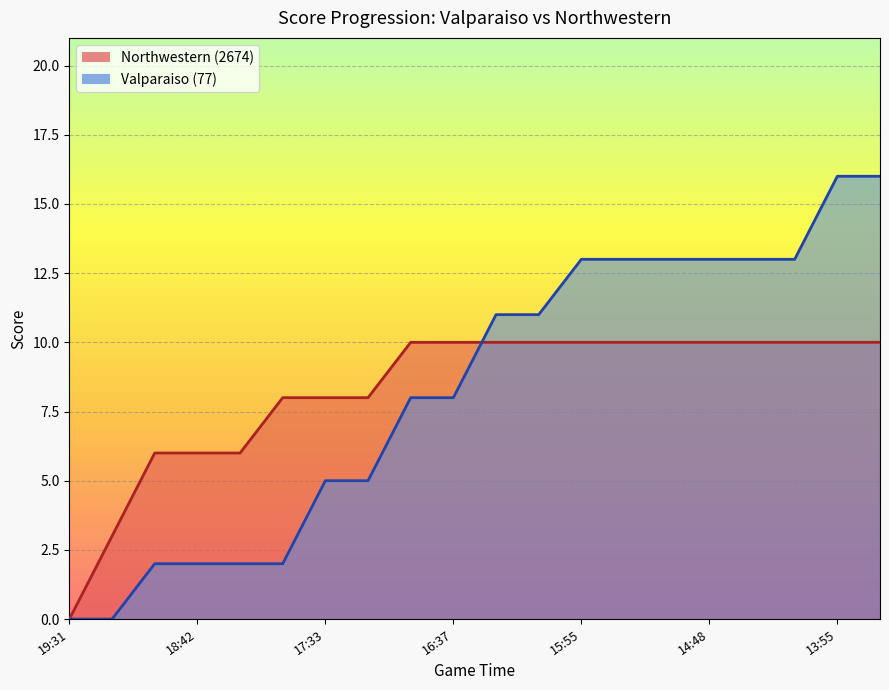

What is the sum of the Valparaiso (77) values at 14:48 and 13:55?

29